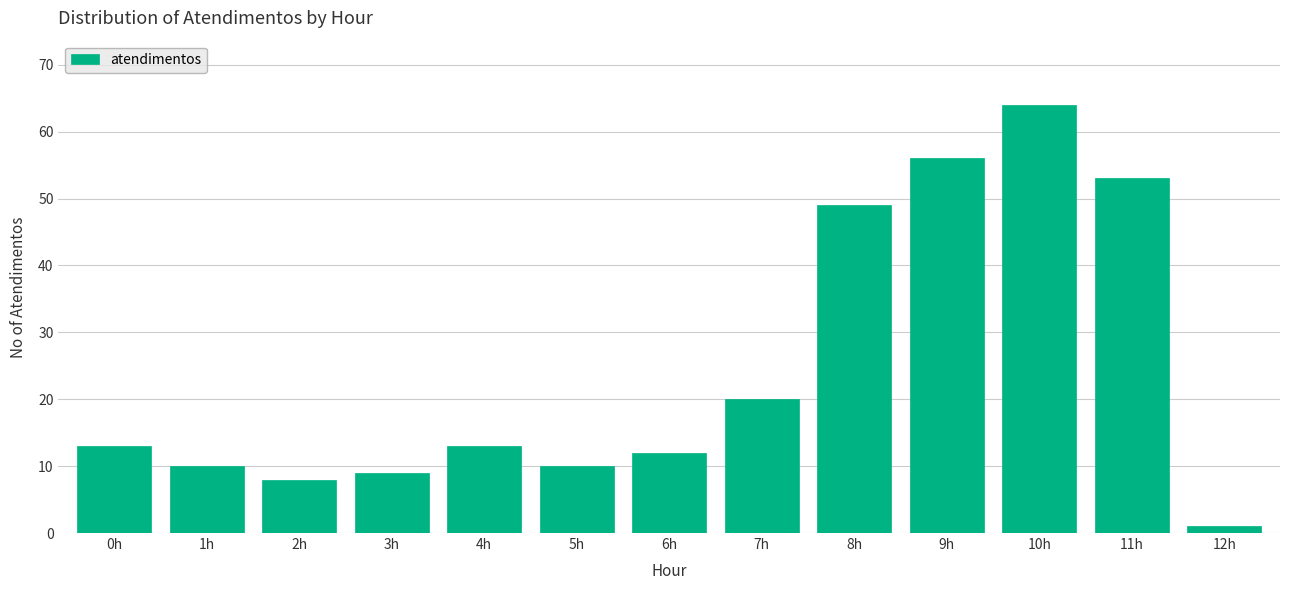

Reading left to right, what are all the values shown in this chart?

13	10	8	9	13	10	12	20	49	56	64	53	1